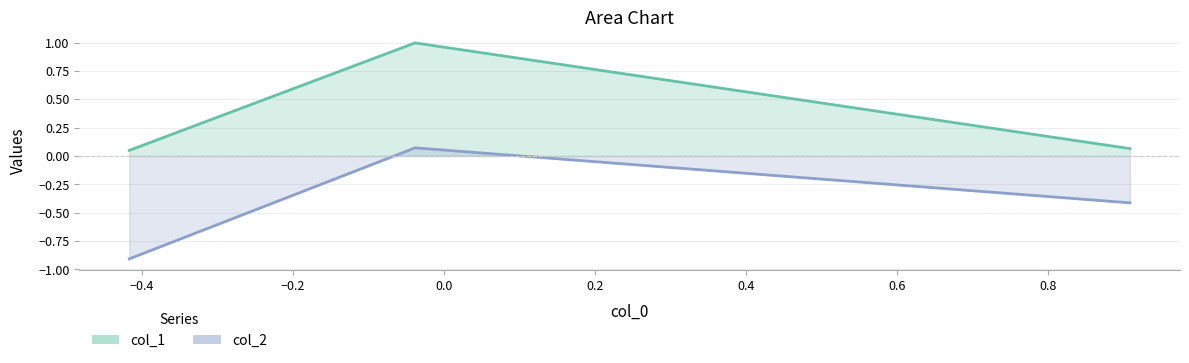

Is the value of col_2 at −0.6 greater than the value of col_1 at −0.2?

No